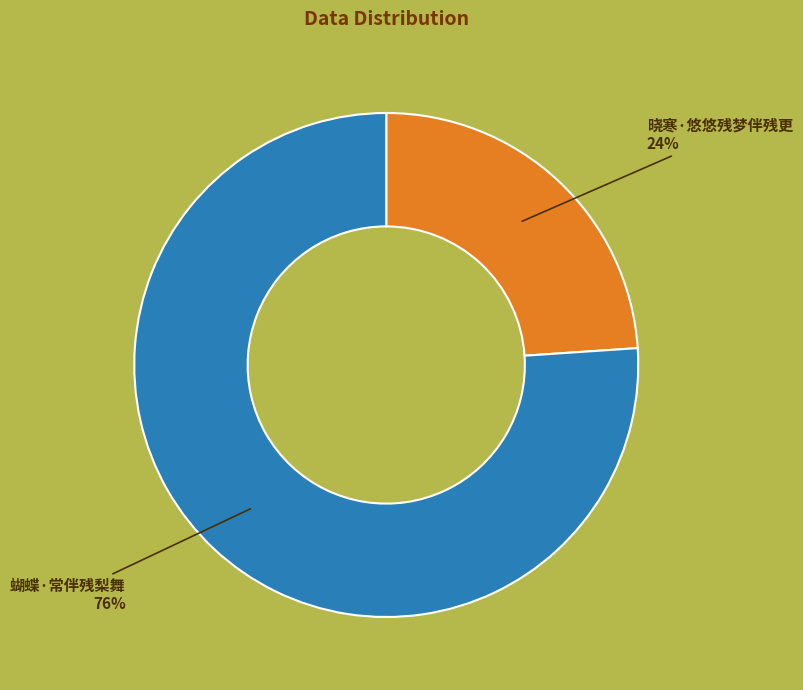

Does any single category account for the majority?

Yes